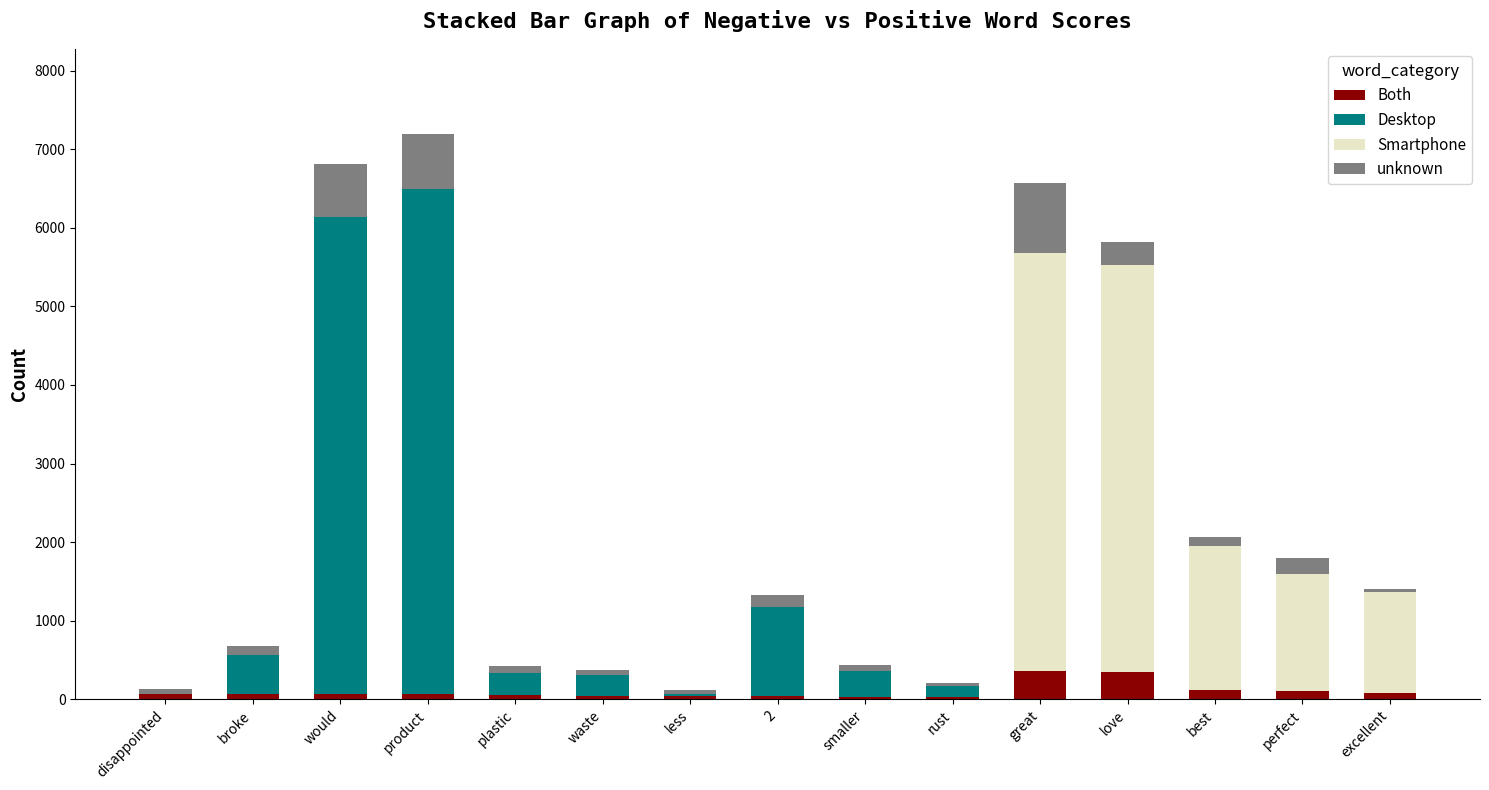

The value of Desktop at broke is 490. True or false?

True